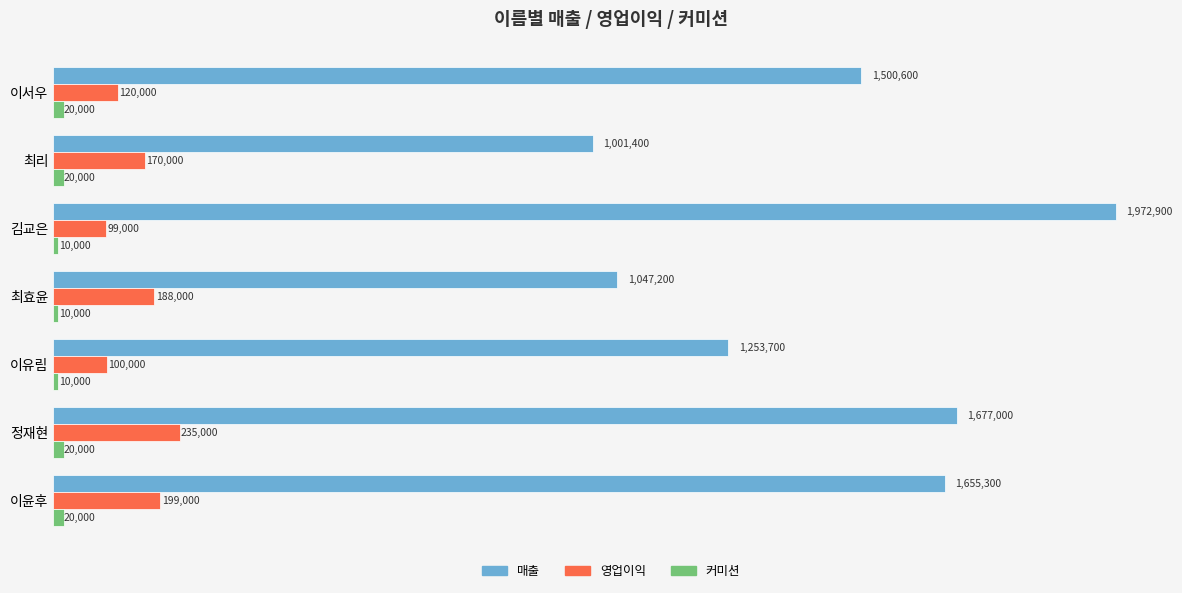

What are all the series names shown in the legend?

매출, 영업이익, 커미션